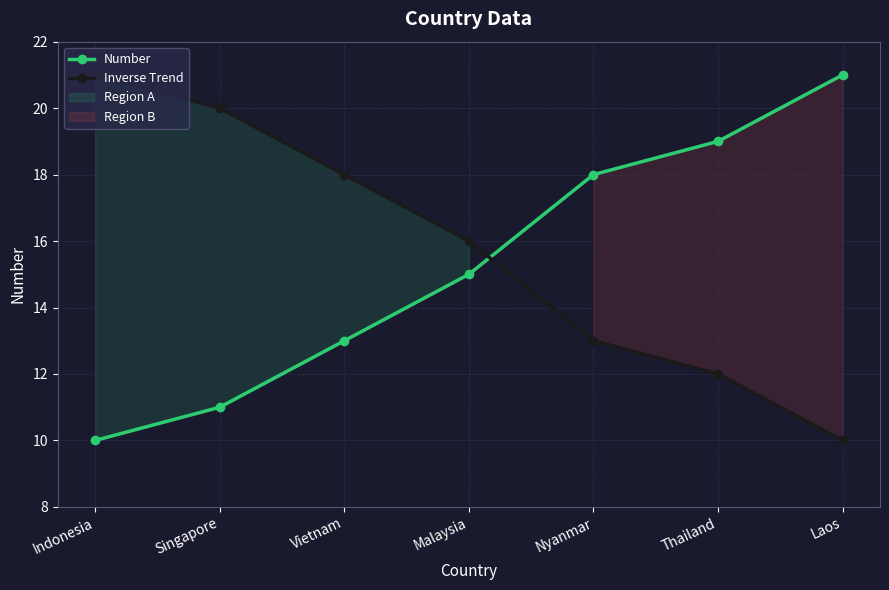

At which label does Inverse Trend first exceed 16?

Indonesia